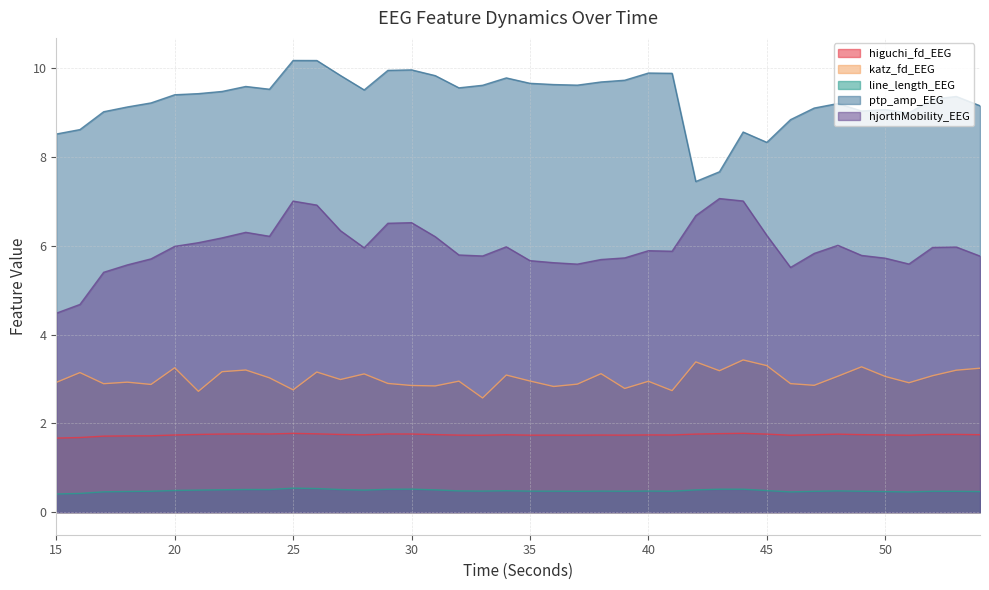

What is the sum of the hjorthMobility_EEG values at 51 and 37?

11.2